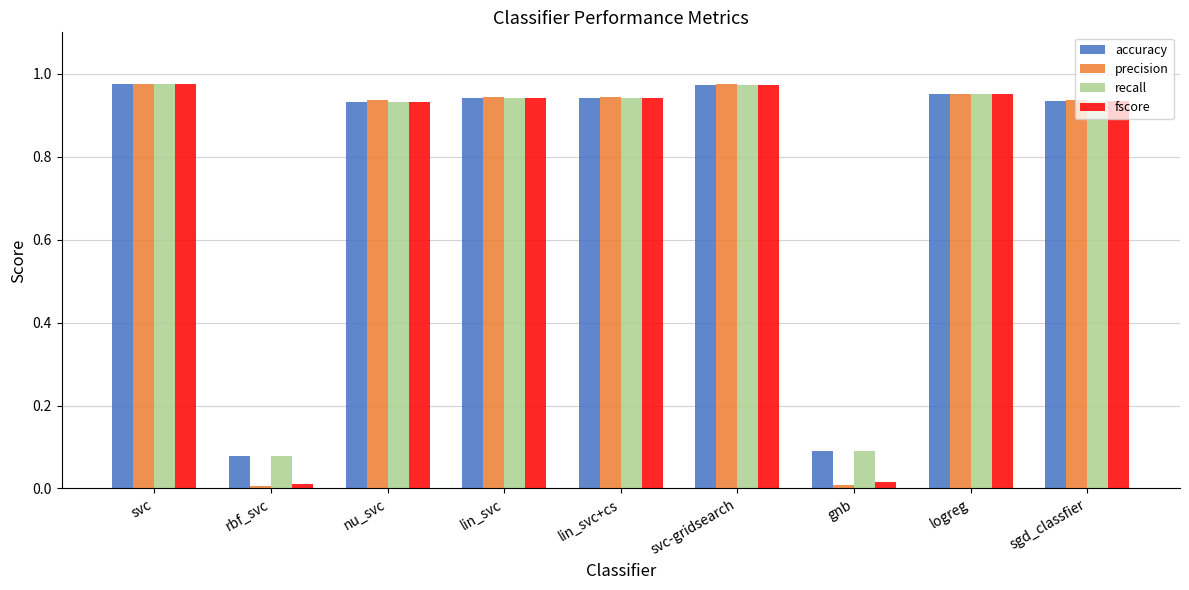

What is the label of the 2nd bar from the left?

rbf_svc